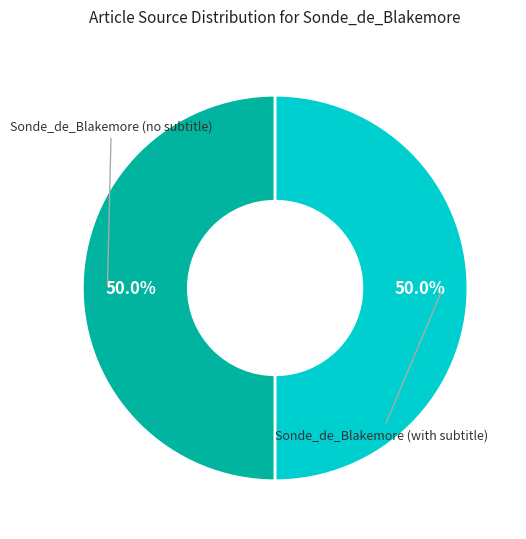

Combined, what portion of the pie is Sonde_de_Blakemore (with subtitle) and Sonde_de_Blakemore (no subtitle)?

100.0%